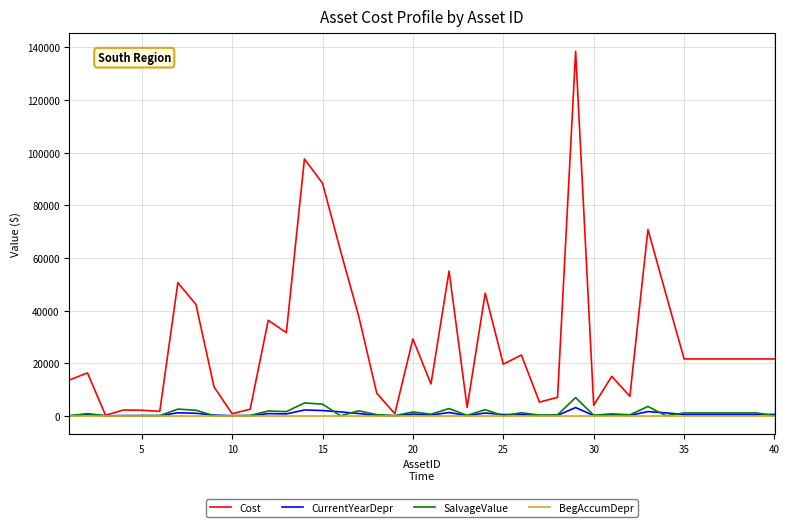

What is the greatest value displayed?

138500.0